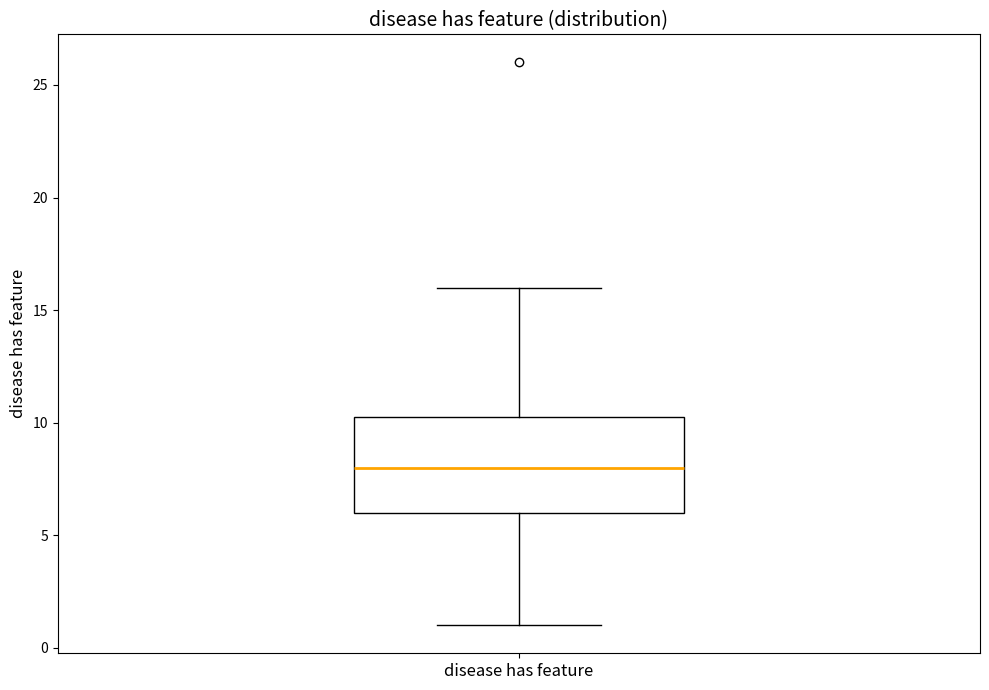

Where does the upper whisker of the box for disease has feature end on the y-axis? The values are not printed on the chart, so give them approximately, as read against the axis.

16.0